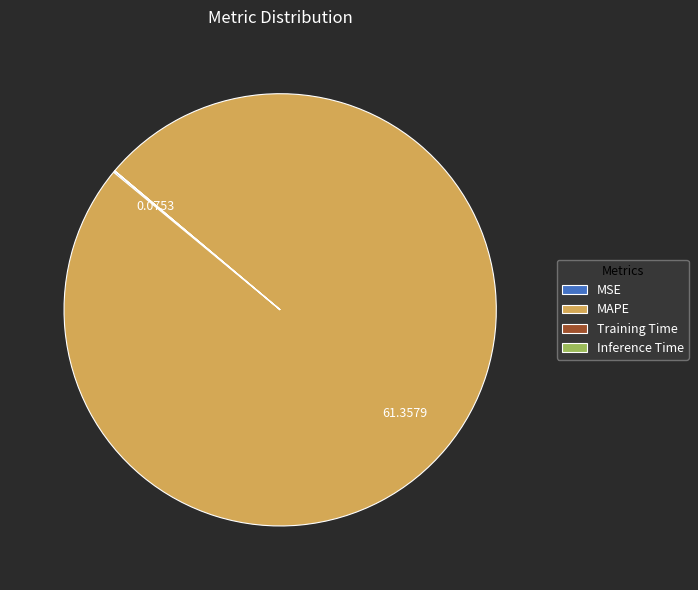

Which category has the biggest portion of the pie?

MAPE